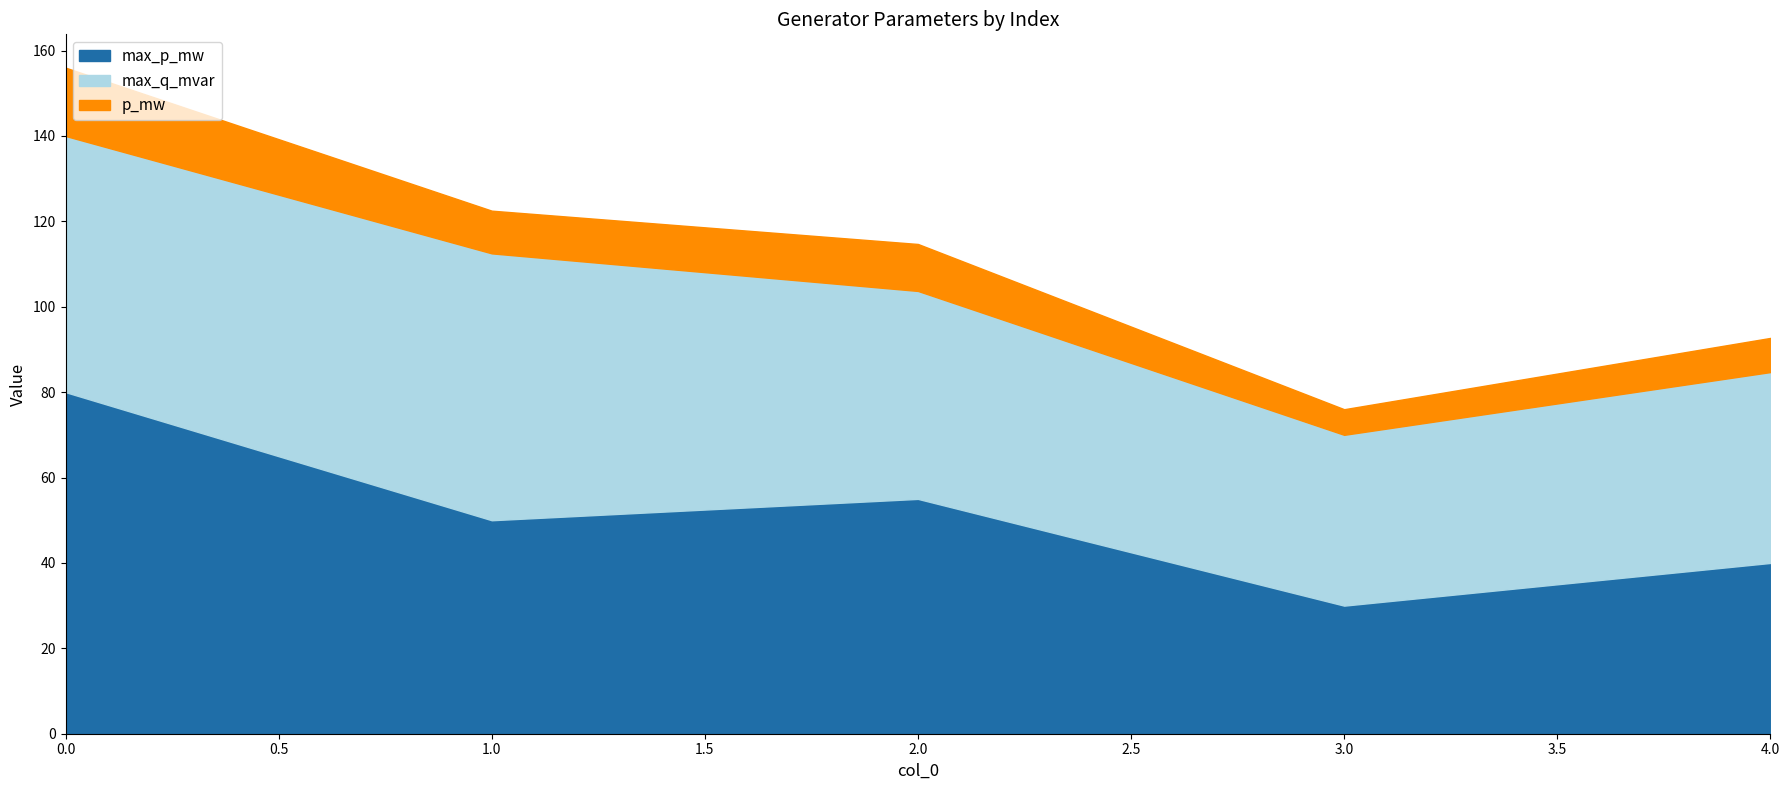

Reading left to right, list all the values displayed in this chart.

max_p_mw: 80.0	50.0	55.0	30.0	40.0
max_q_mvar: 60.0	62.5	48.7	40.0	44.7
p_mw: 16.0	10.0	11.0	6.0	8.0